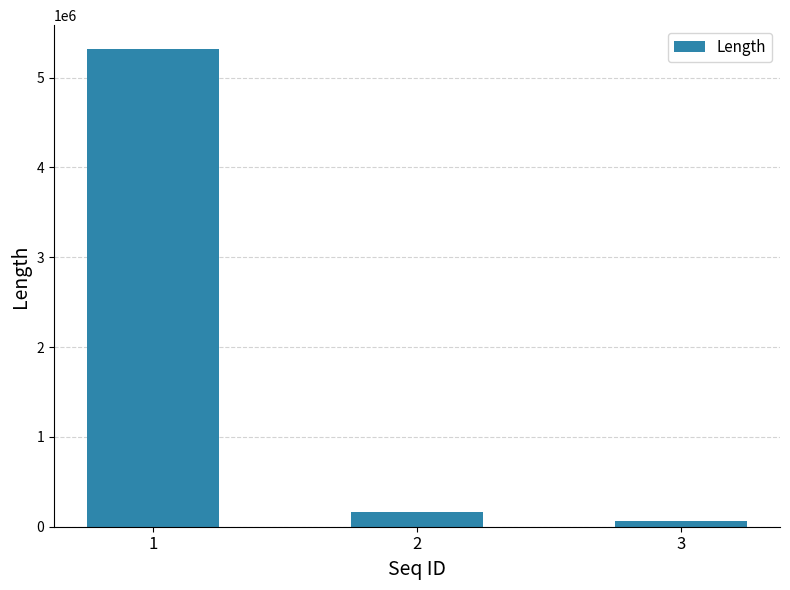

Between 3 and 1, which is larger?

1